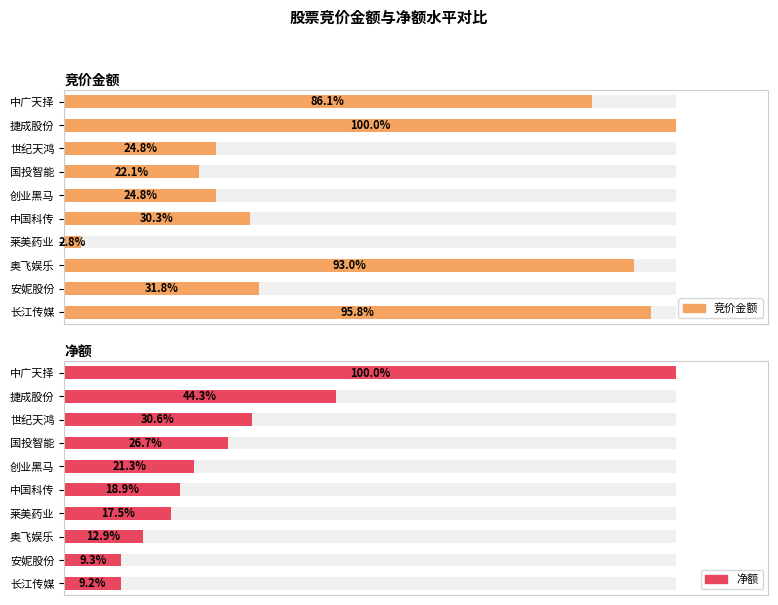

Between 世纪天鸿 and 中国科传, which is larger?

中国科传